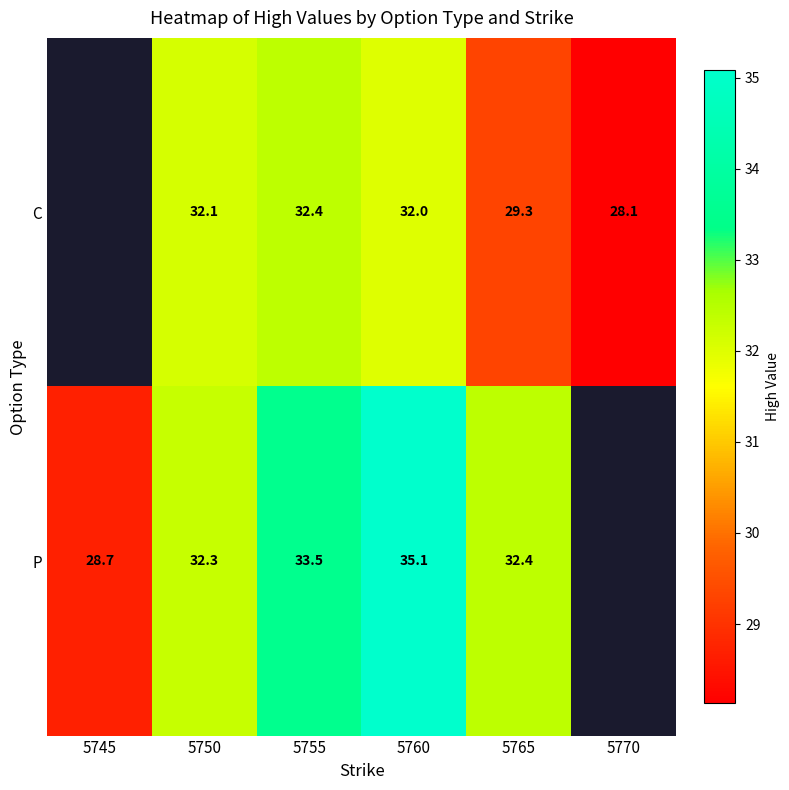

What is the total value across all series at 5760?

67.1